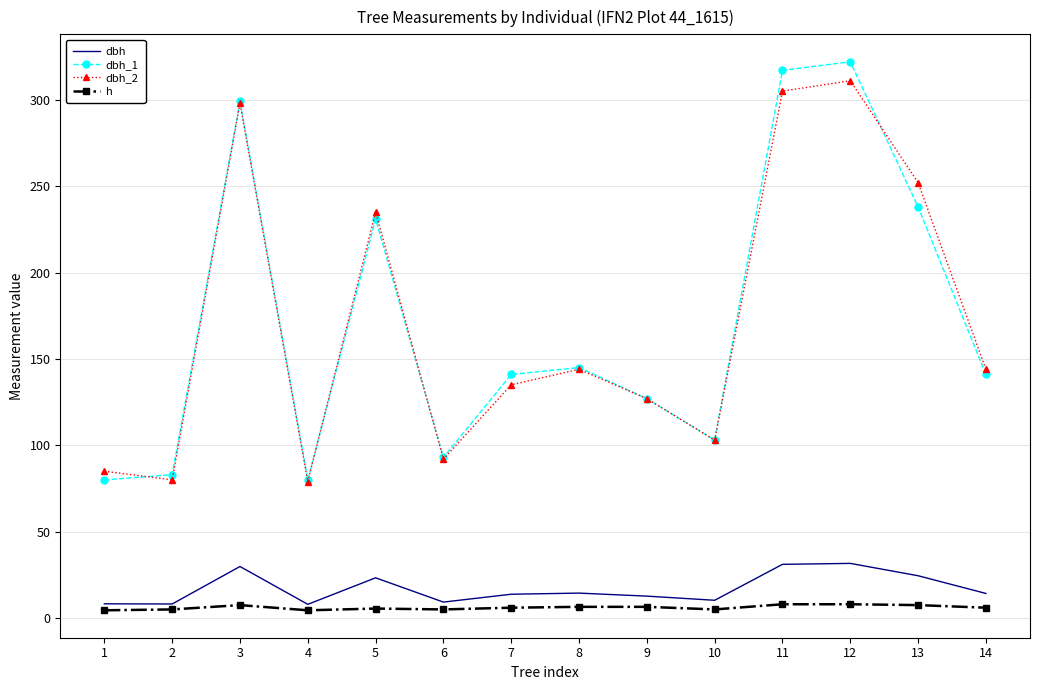

The value of h at 12 is 8.0. True or false?

True